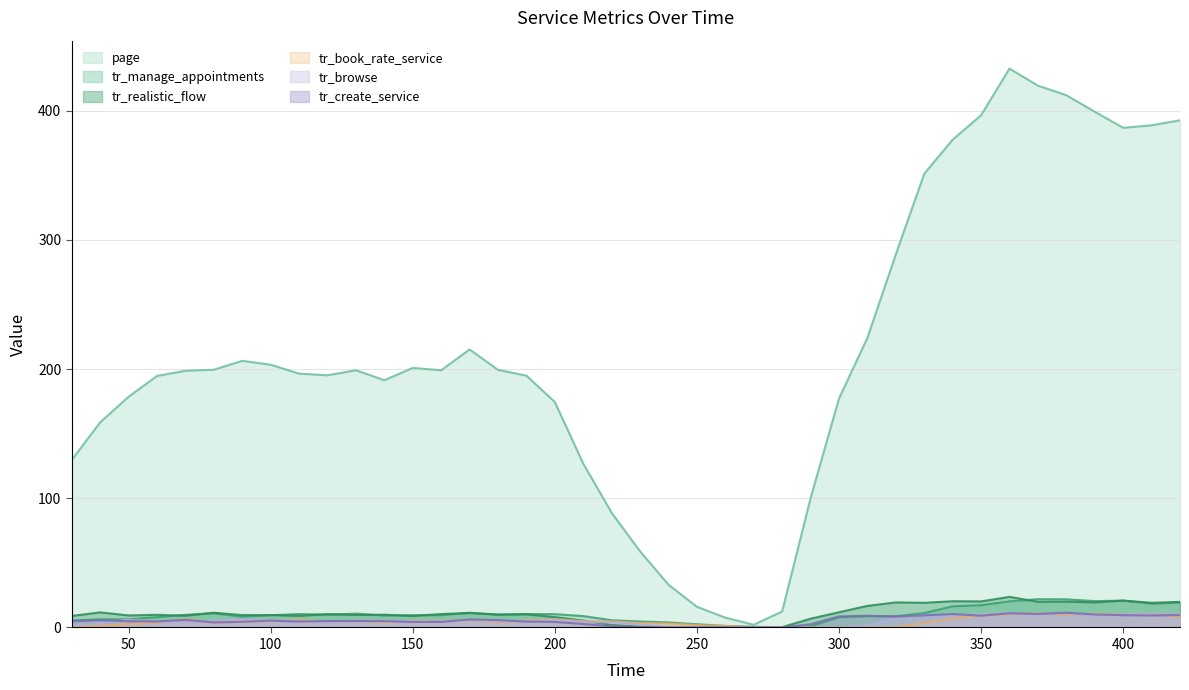

Which series has the widest spread of values?

page